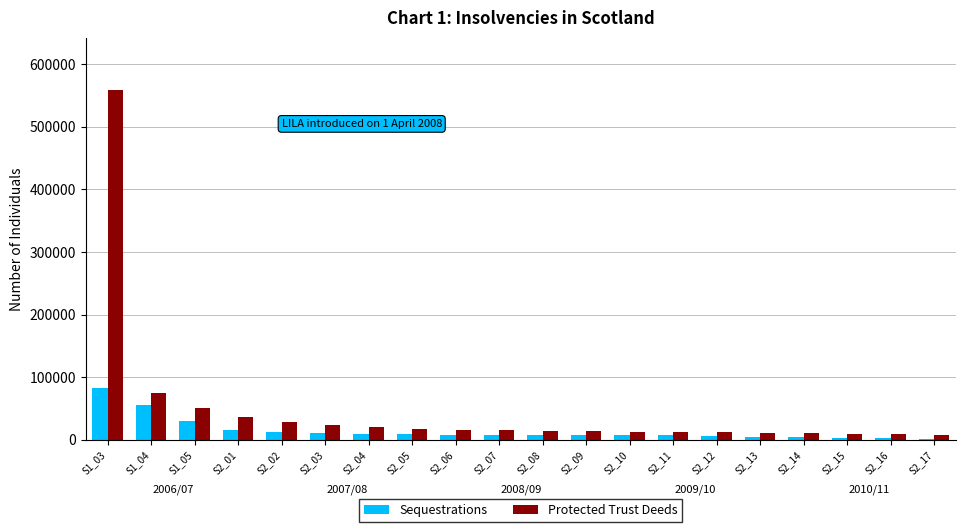

At which label does Sequestrations reach its peak?

S1_03